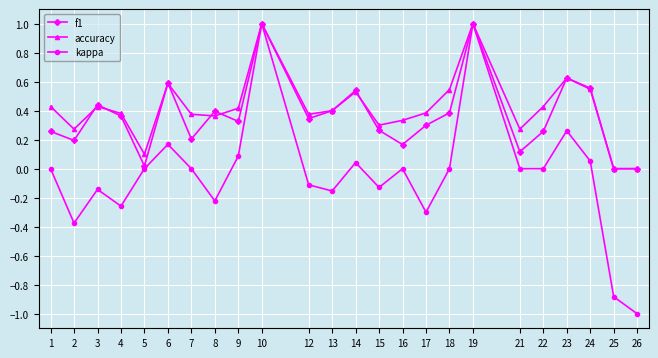

Is the value of accuracy at 25 greater than the value of f1 at 18?

No